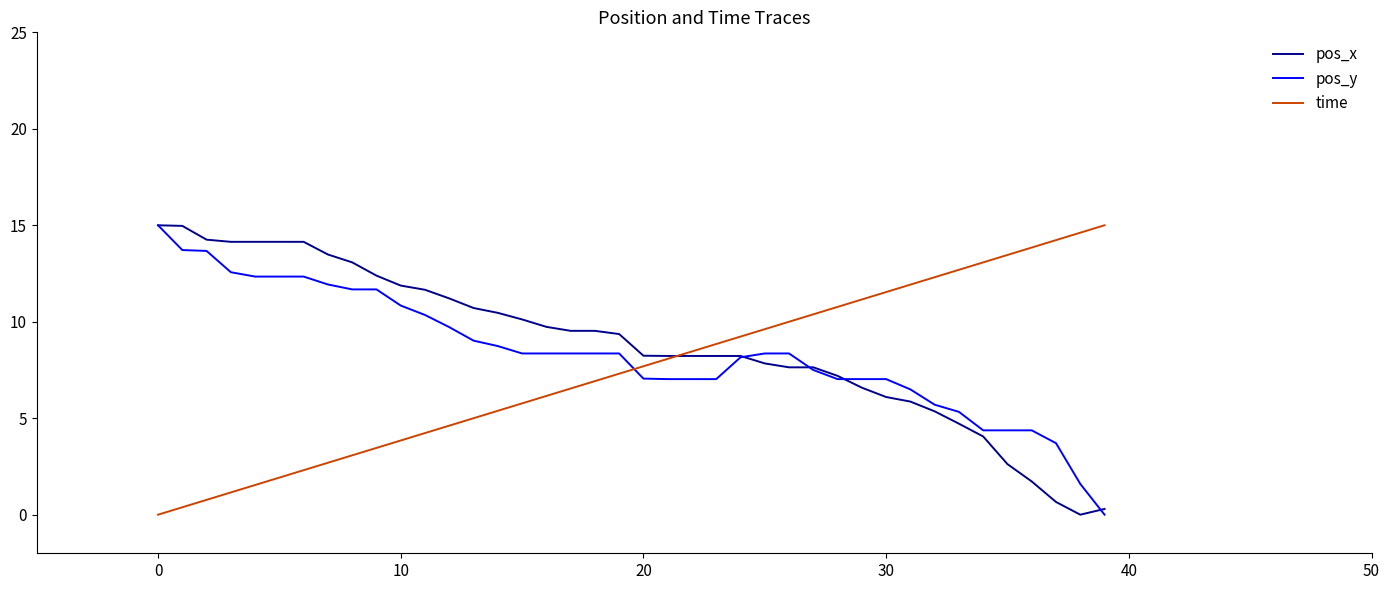

How many lines are shown in the chart?

3